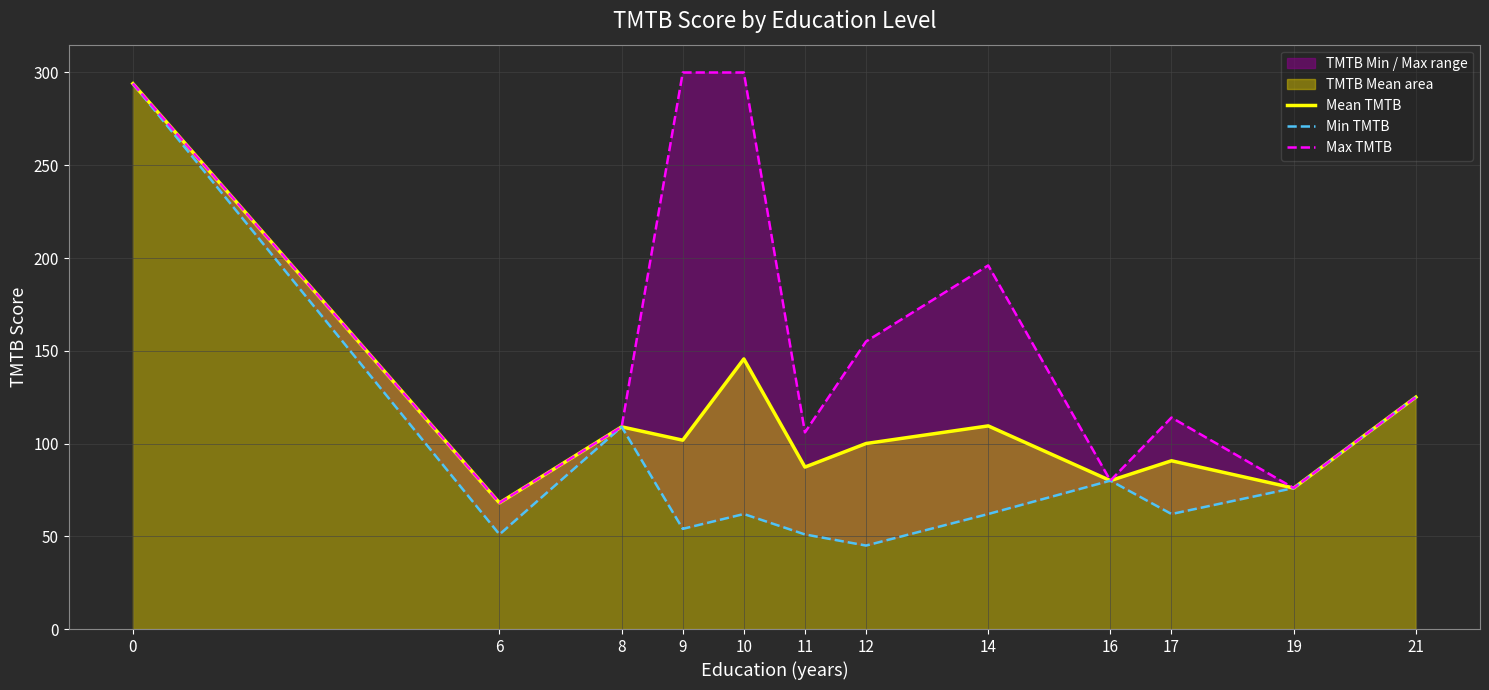

At 10, list the series in order from largest to smallest.

Max TMTB, Mean TMTB, Min TMTB